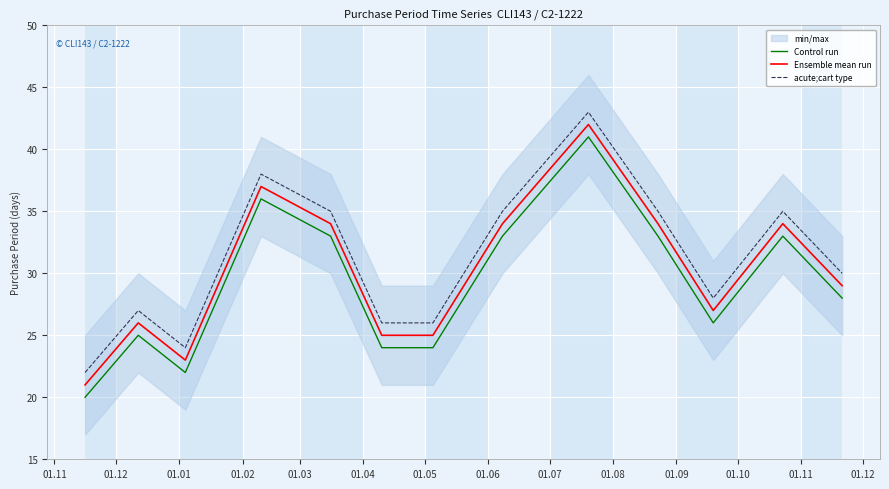

Is this an area chart (filled region under the line)?

No